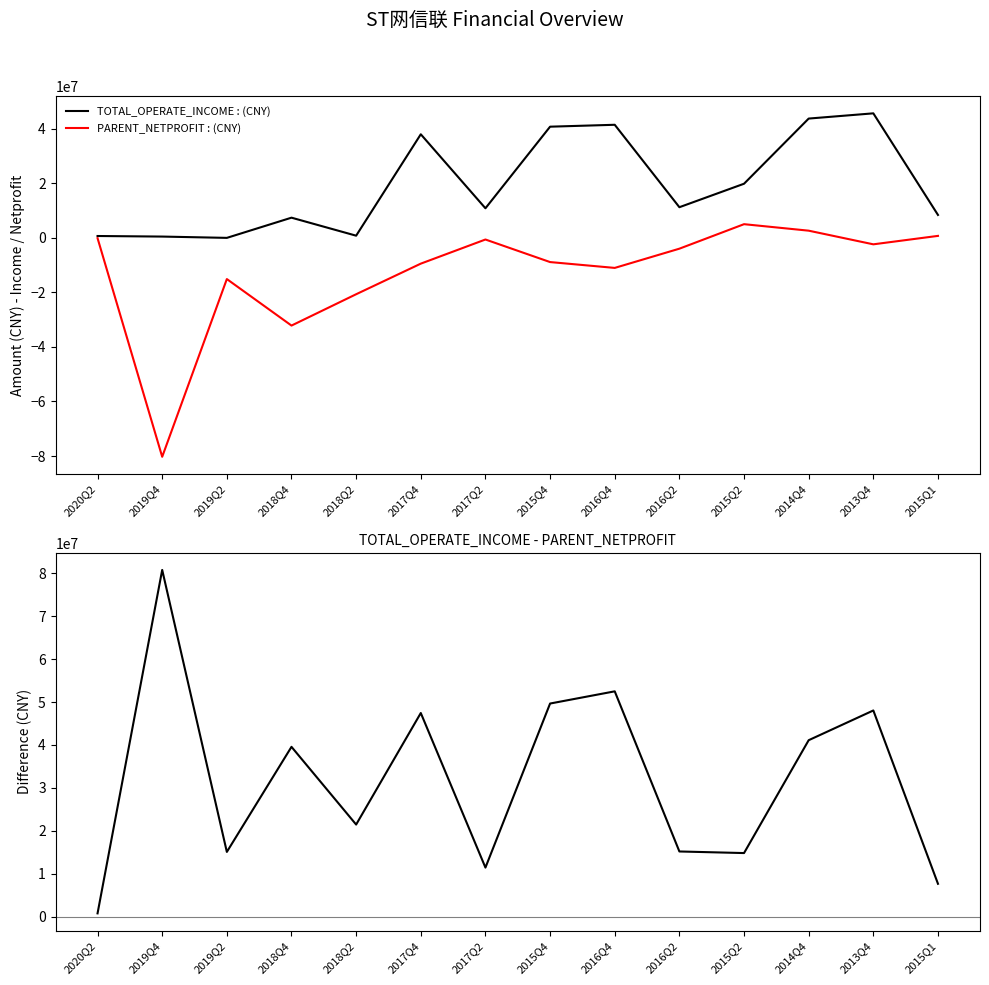

In PARENT_NETPROFIT, how many points are higher than both neighbors (excluding endpoints)?

3